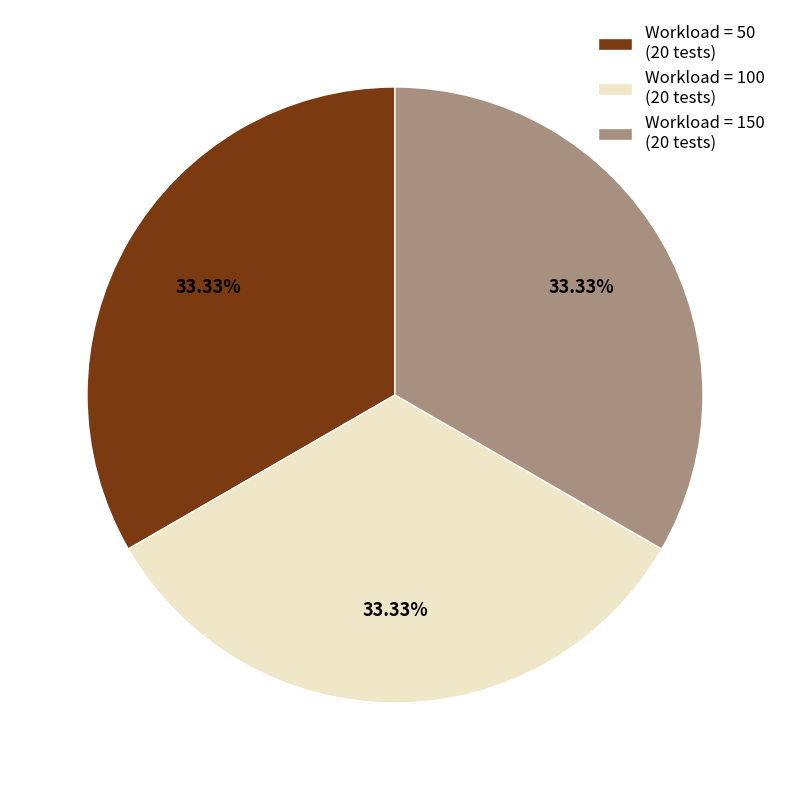

Do Workload = 50 (20 tests) and Workload = 100 (20 tests) together represent more than half of the pie?

Yes